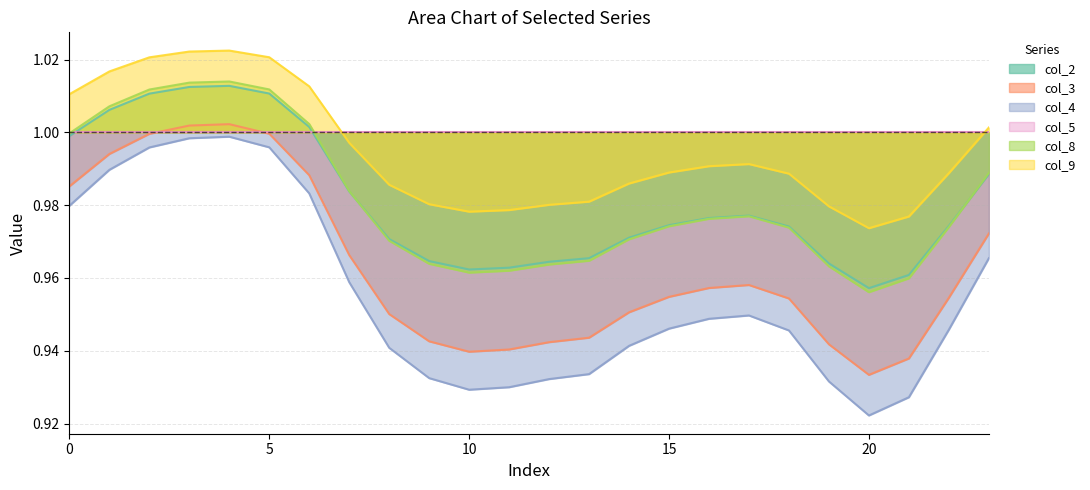

At which category is the sum across all series the highest?

4